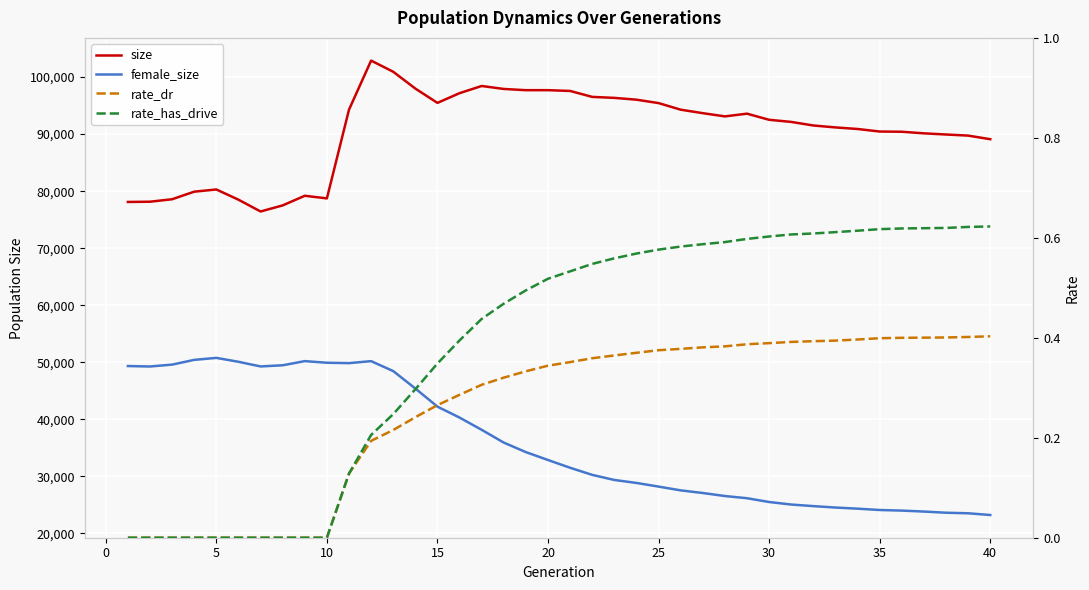

Reading left to right, list all the values displayed in this chart.

size: 78106.0	78149.0	78582.0	79910.0	80297.0	78505.0	76436.0	77503.0	79191.0	78731.0	94293.0	102894.0	100938.0	97991.0	95480.0	97185.0	98444.0	97923.0	97708.0	97709.0	97572.0	96531.0	96358.0	96042.0	95443.0	94289.0	93677.0	93111.0	93590.0	92515.0	92142.0	91516.0	91178.0	90902.0	90457.0	90417.0	90141.0	89935.0	89743.0	89110.0
female_size: 49332.0	49251.0	49583.0	50414.0	50763.0	50078.0	49262.0	49465.0	50195.0	49911.0	49842.0	50191.0	48447.0	45393.0	42215.0	40293.0	38148.0	35905.0	34235.0	32854.0	31493.0	30246.0	29354.0	28832.0	28191.0	27529.0	27066.0	26538.0	26152.0	25488.0	25046.0	24768.0	24519.0	24319.0	24087.0	23982.0	23815.0	23609.0	23513.0	23210.0
rate_dr: 0.0	0.0	0.0	0.0	0.0	0.0	0.0	0.0	0.0	0.0	0.1	0.2	0.2	0.2	0.3	0.3	0.3	0.3	0.3	0.3	0.4	0.4	0.4	0.4	0.4	0.4	0.4	0.4	0.4	0.4	0.4	0.4	0.4	0.4	0.4	0.4	0.4	0.4	0.4	0.4
rate_has_drive: 0.0	0.0	0.0	0.0	0.0	0.0	0.0	0.0	0.0	0.0	0.1	0.2	0.2	0.3	0.3	0.4	0.4	0.5	0.5	0.5	0.5	0.5	0.6	0.6	0.6	0.6	0.6	0.6	0.6	0.6	0.6	0.6	0.6	0.6	0.6	0.6	0.6	0.6	0.6	0.6